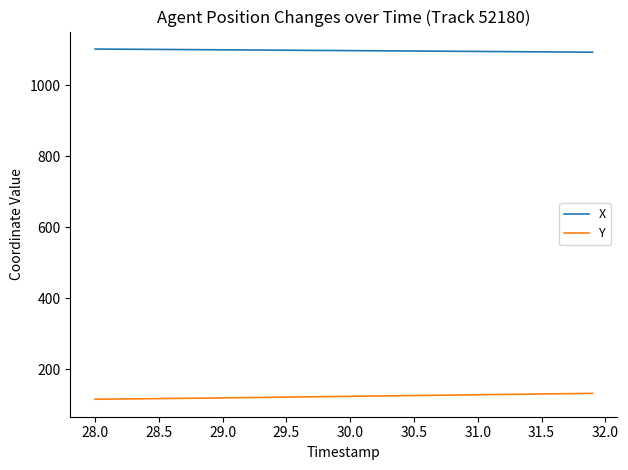

What is the smallest value displayed?

115.5